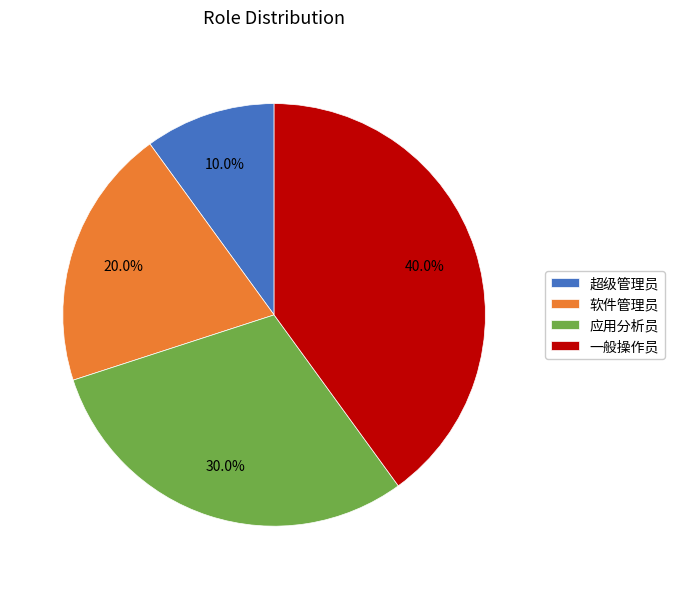

What percentage is NOT represented by 软件管理员?

80.0%